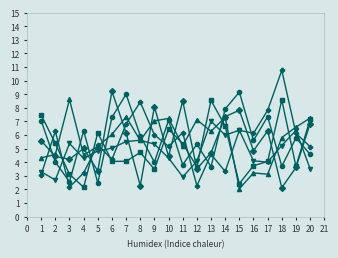

What is the total value across all series at 16?

27.7